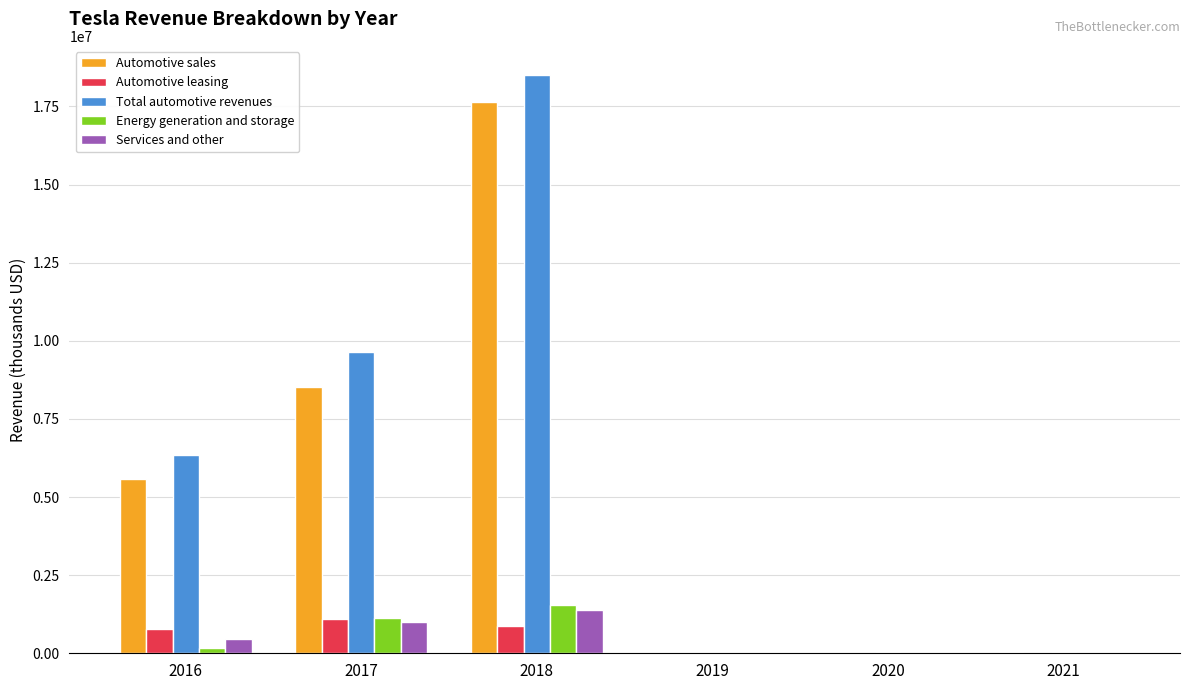

Which series changed the most between 2016 and 2021?

Total automotive revenues